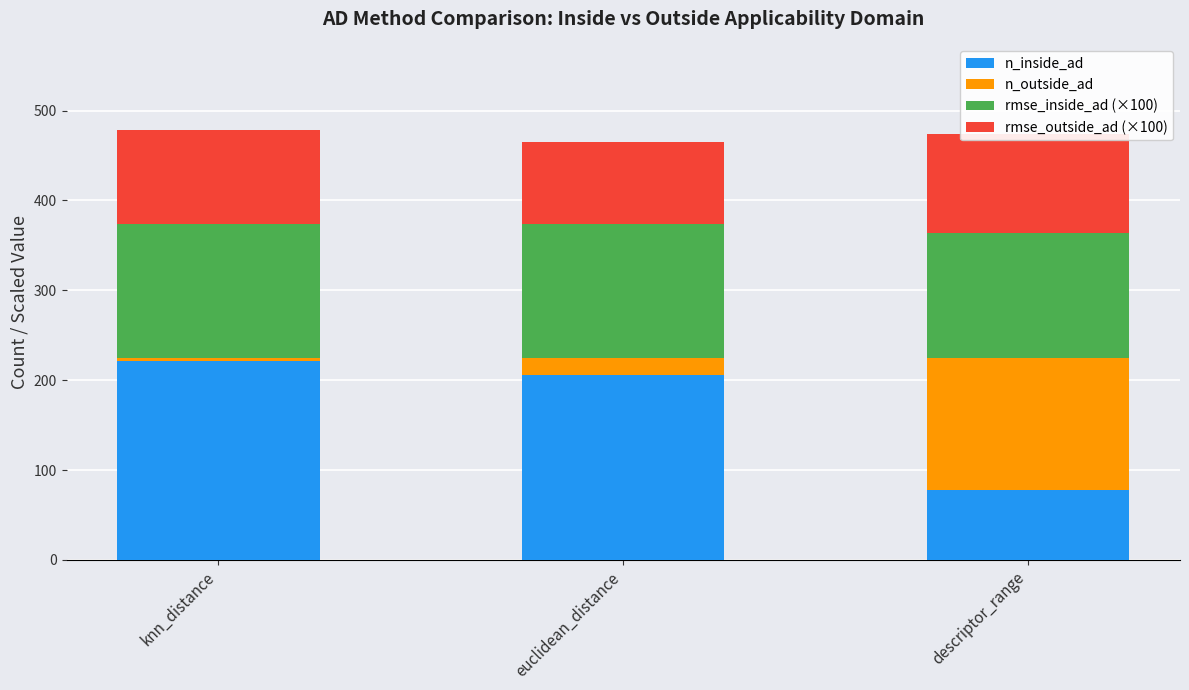

Reading right to left, transcribe all the data shown in this chart.

n_inside_ad: 78.0	206.0	221.0
n_outside_ad: 147.0	19.0	4.0
rmse_inside_ad (×100): 138.6	148.8	148.4
rmse_outside_ad (×100): 109.9	91.0	104.6